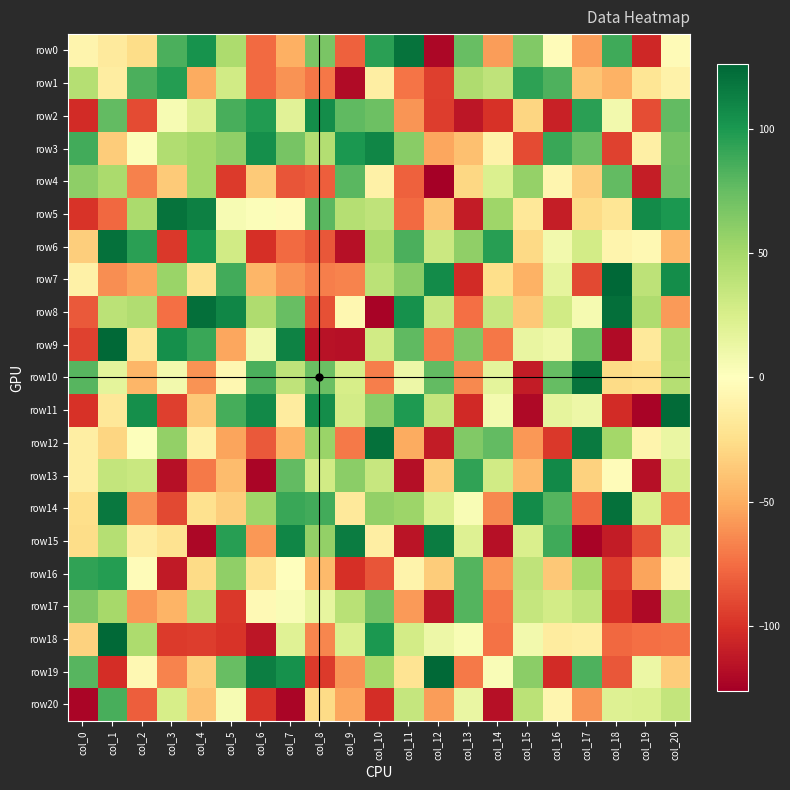

At which category is the sum across all series the highest?

col_1